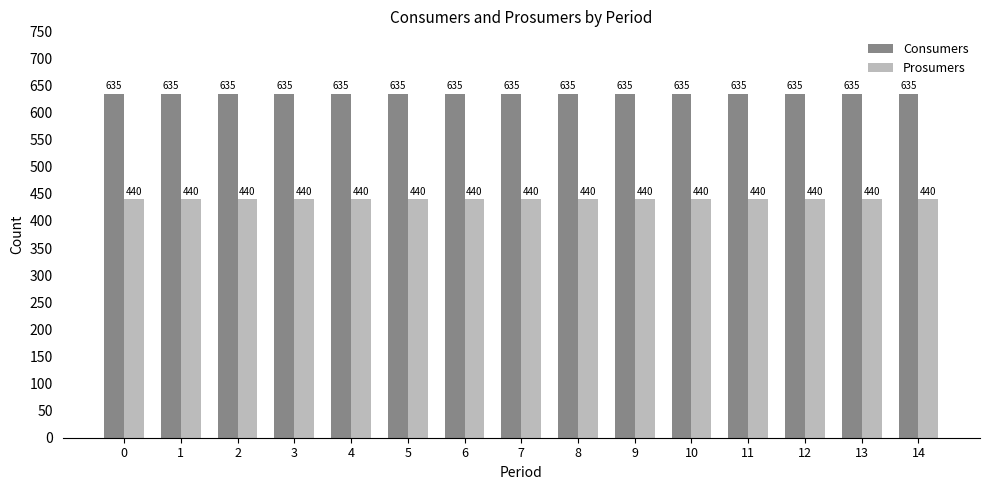

How many bars are there in total?

30